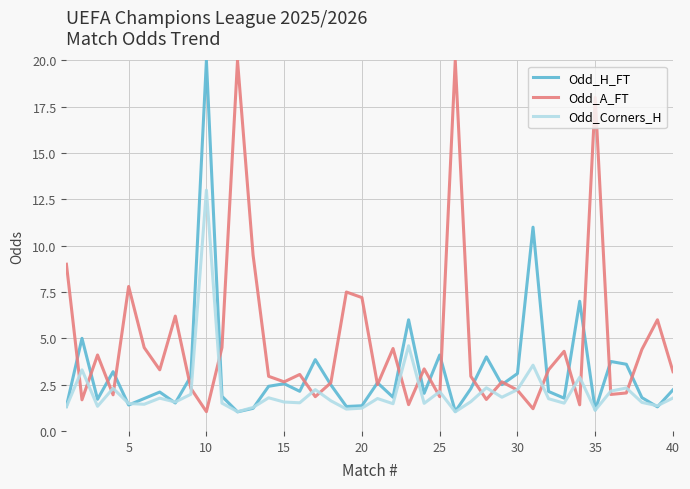

What are all the series names shown in the legend?

Odd_H_FT, Odd_A_FT, Odd_Corners_H